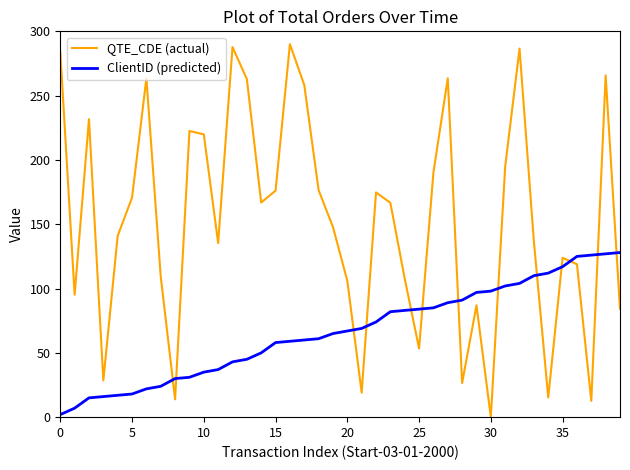

Which series has the widest spread of values?

QTE_CDE (actual)